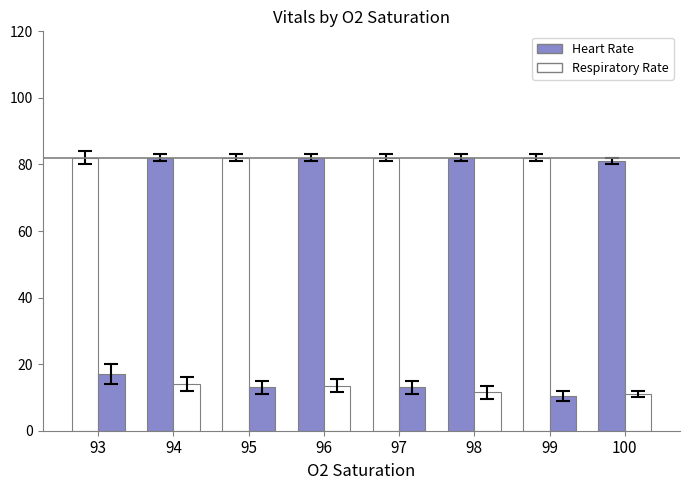

Reading right to left, extract all data points from this chart.

Heart Rate: 100=81.0	99=82.0	98=82.0	97=82.0	96=82.0	95=82.0	94=82.0	93=82.0
Respiratory Rate: 100=11.0	99=10.5	98=11.5	97=13.0	96=13.5	95=13.0	94=14.0	93=17.0